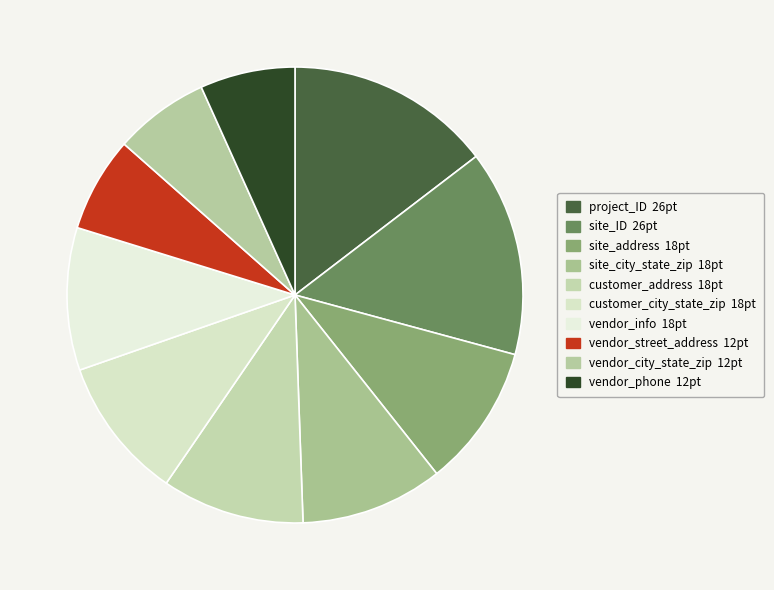

Count the number of slices in the pie.

10